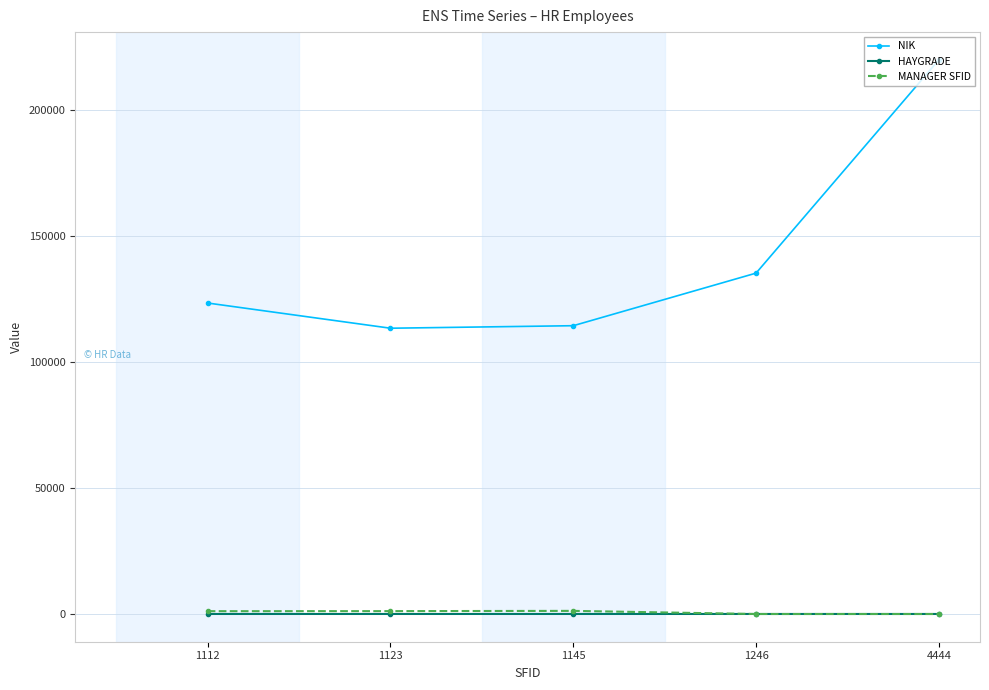

True or false: HAYGRADE and NIK intersect in this chart.

False